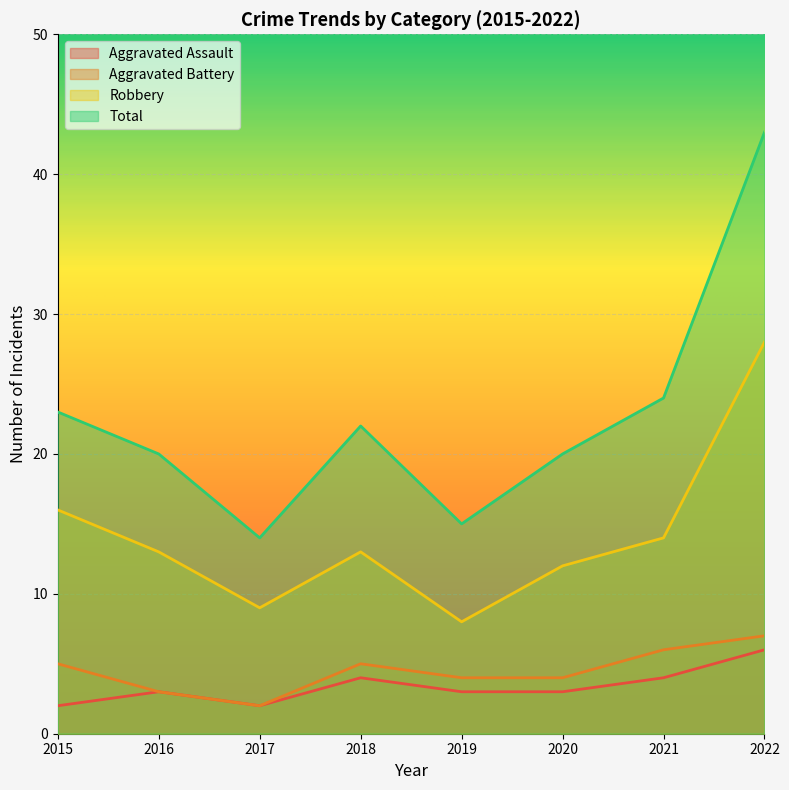

What is the total value across all series at 2019?

30